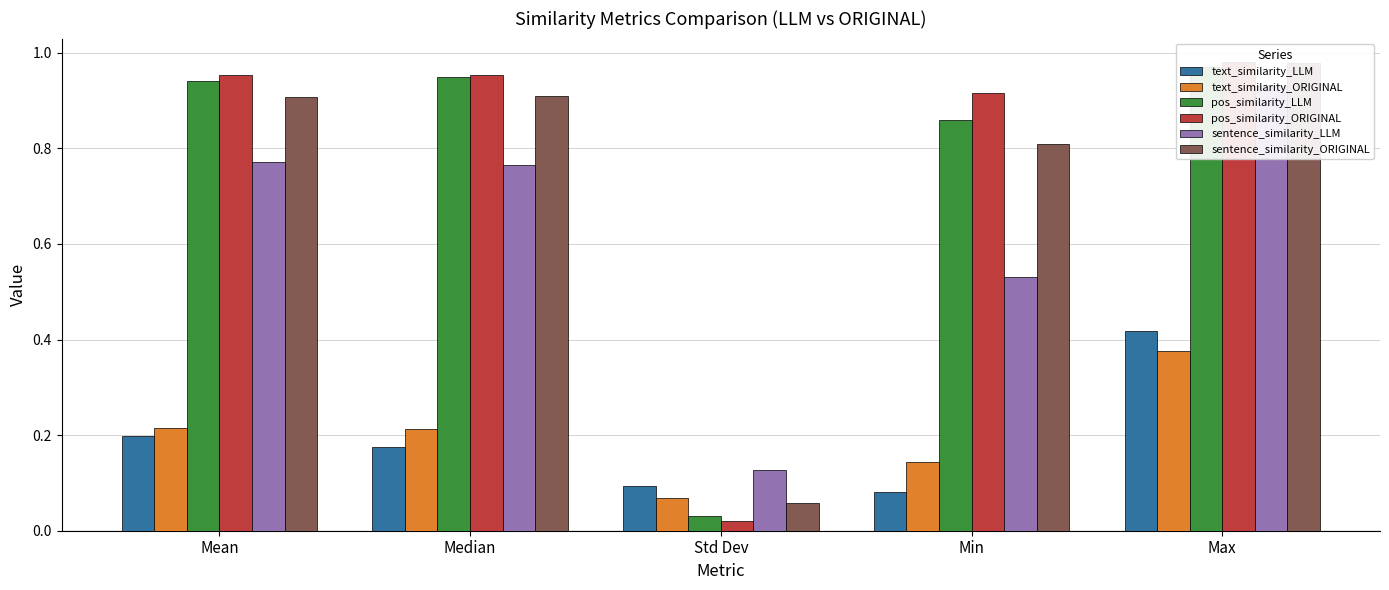

Is it true that sentence_similarity_LLM equals 0.8 at Median?

True